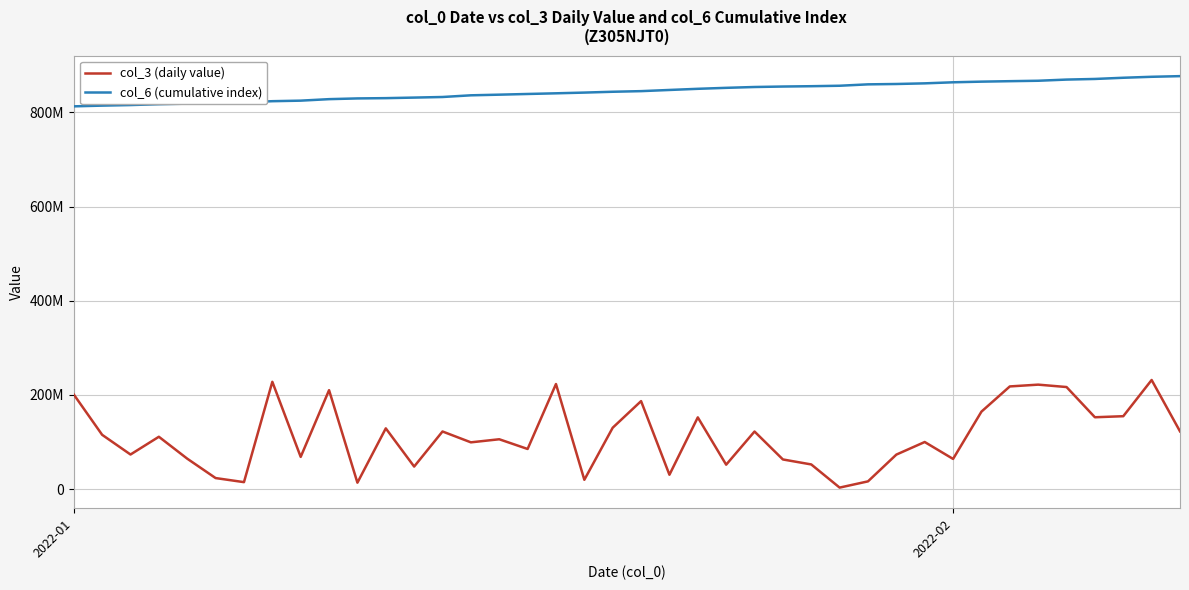

Is this an area chart (filled region under the line)?

No